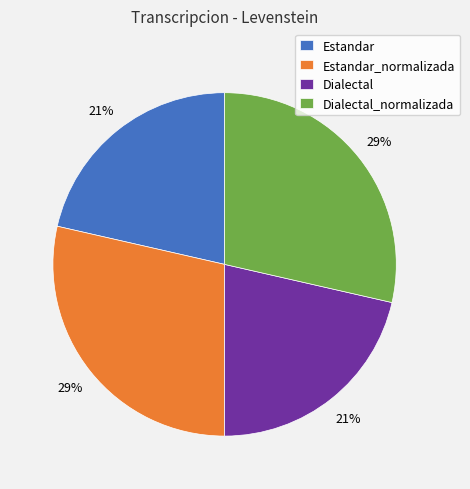

To the nearest percent, what is the average slice percentage?

25%